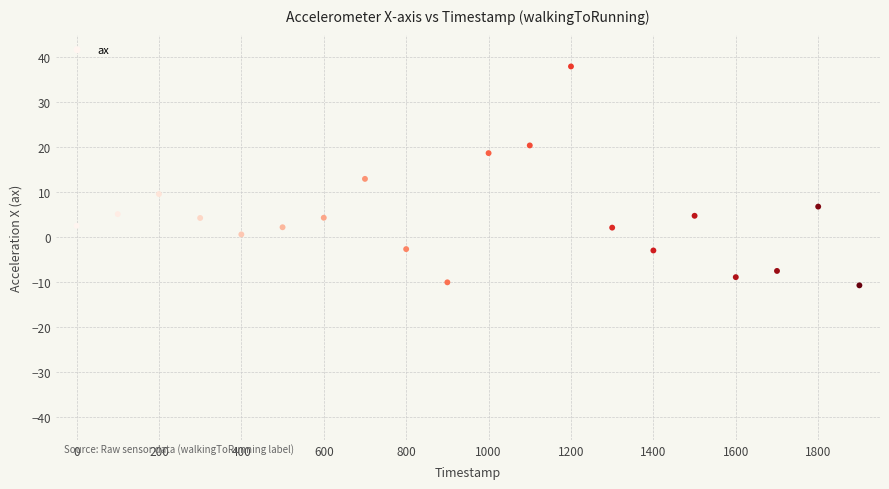

What is the range of Y values (max minus min)?

48.6